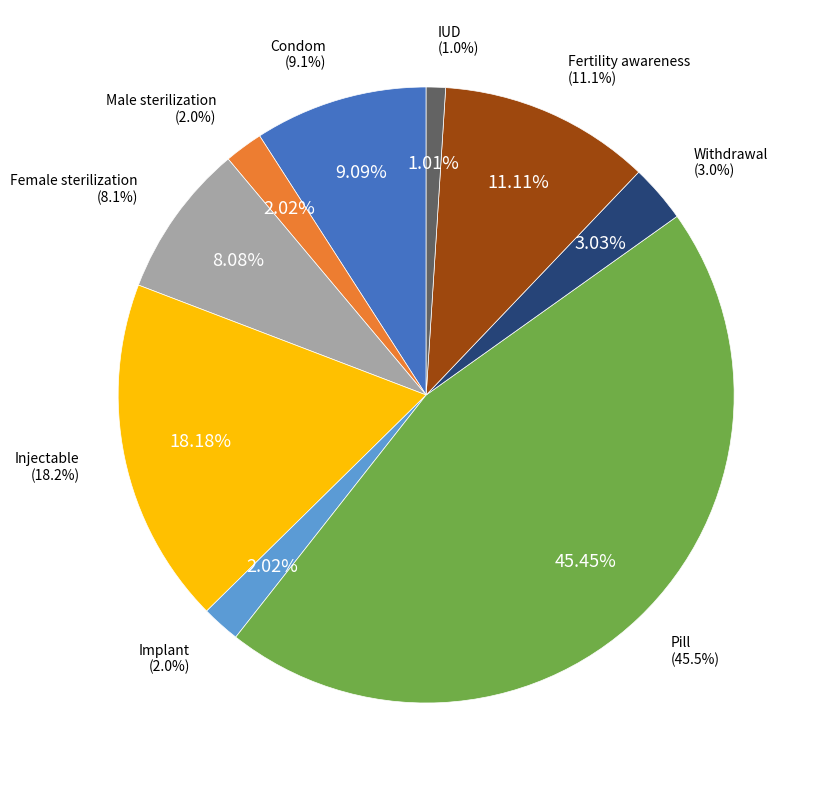

Combined, what portion of the pie is Male sterilization and Pill?

47.5%